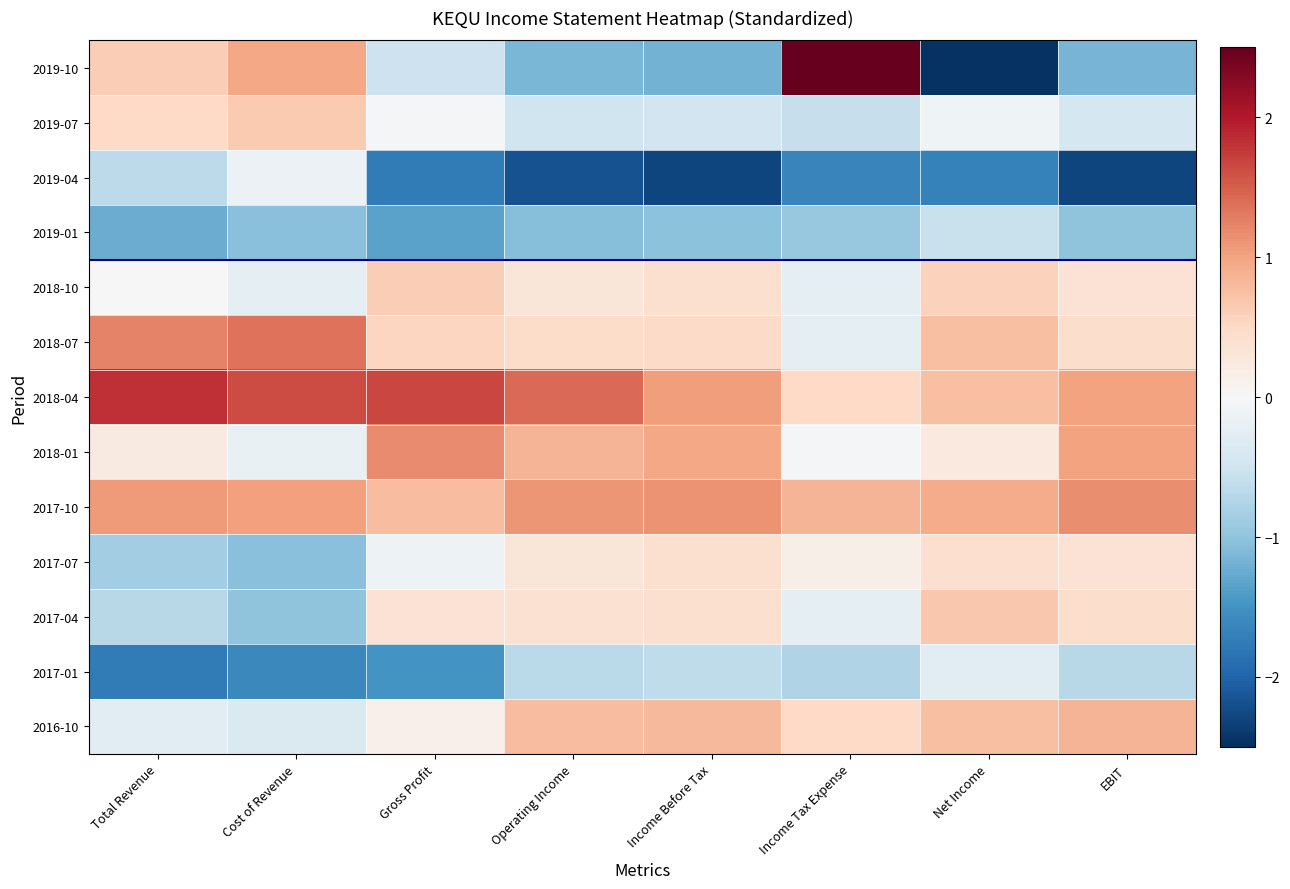

List the series in order of their peak value, lowest first.

2019-01, 2017-01, 2019-04, 2017-07, 2018-10, 2019-07, 2017-04, 2016-10, 2017-10, 2018-01, 2018-07, 2018-04, 2019-10